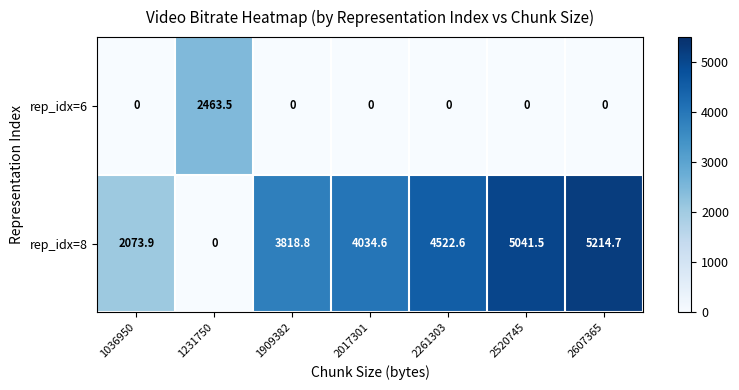

What is the difference between the second highest and second lowest values in the rep_idx=8 series?

2967.6